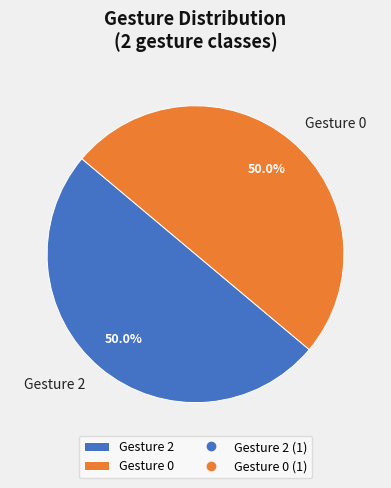

To the nearest percent, what is the combined percentage of Gesture 0 and Gesture 2?

100%